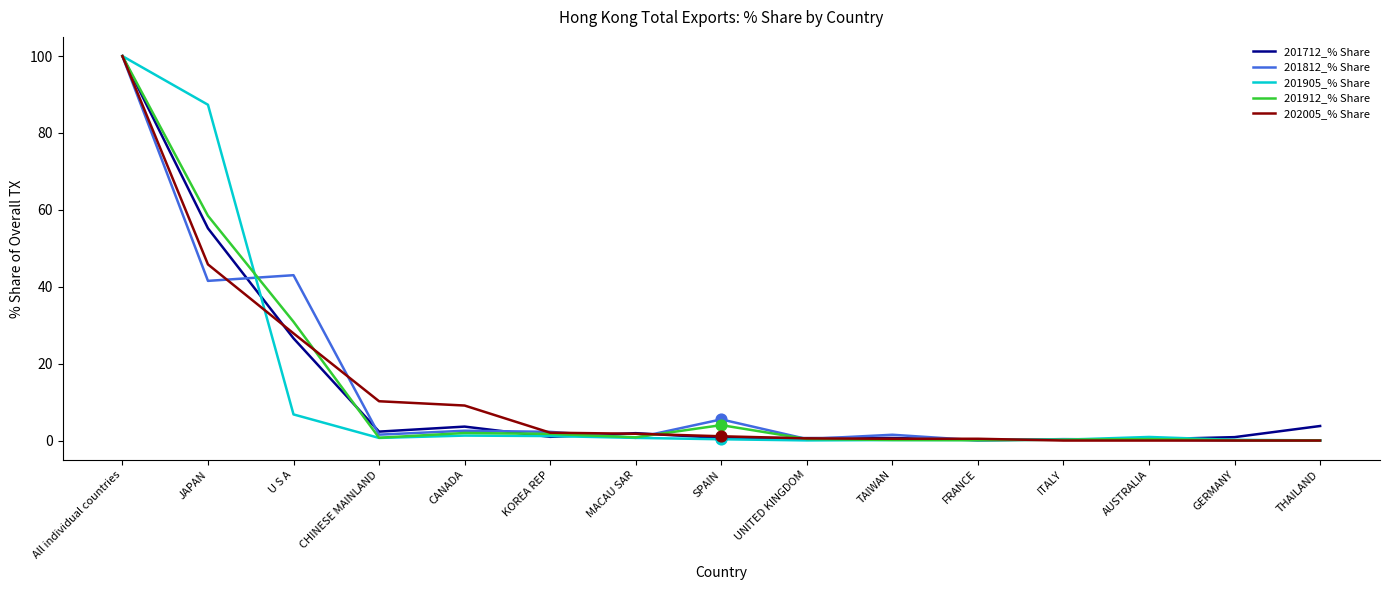

What is the difference between the highest and lowest values at JAPAN?

45.8